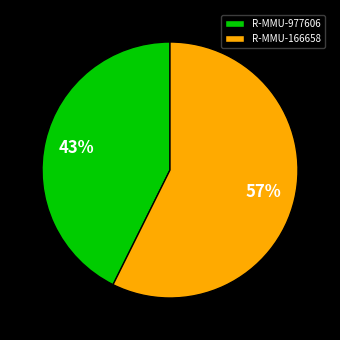

Which slice represents more than half of the pie?

R-MMU-166658